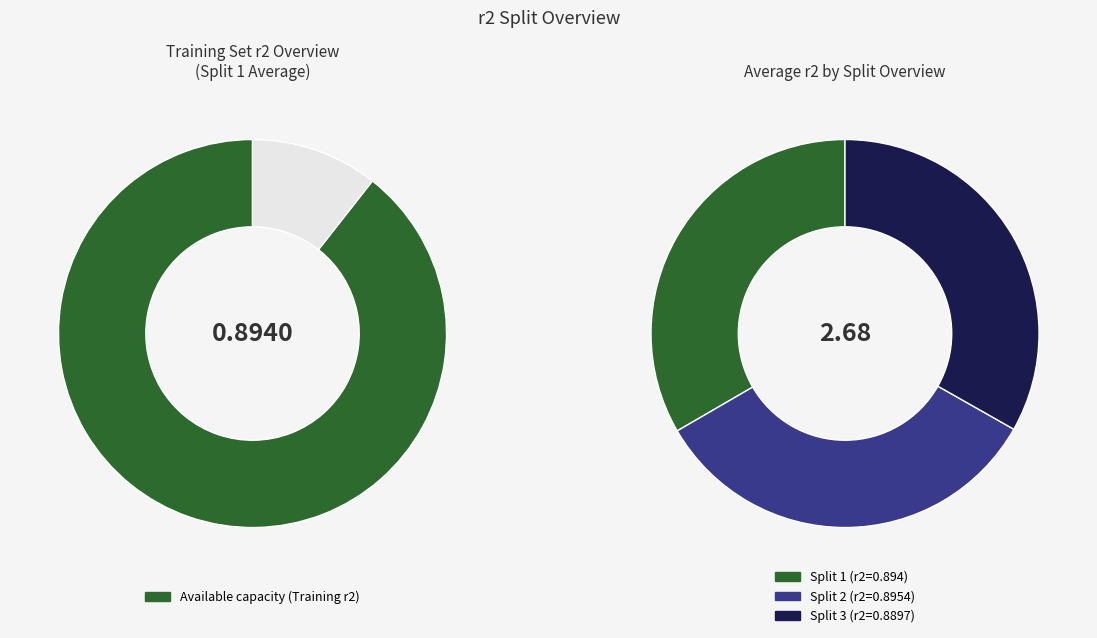

True or false: Split 2 accounts for 28% of the total.

False